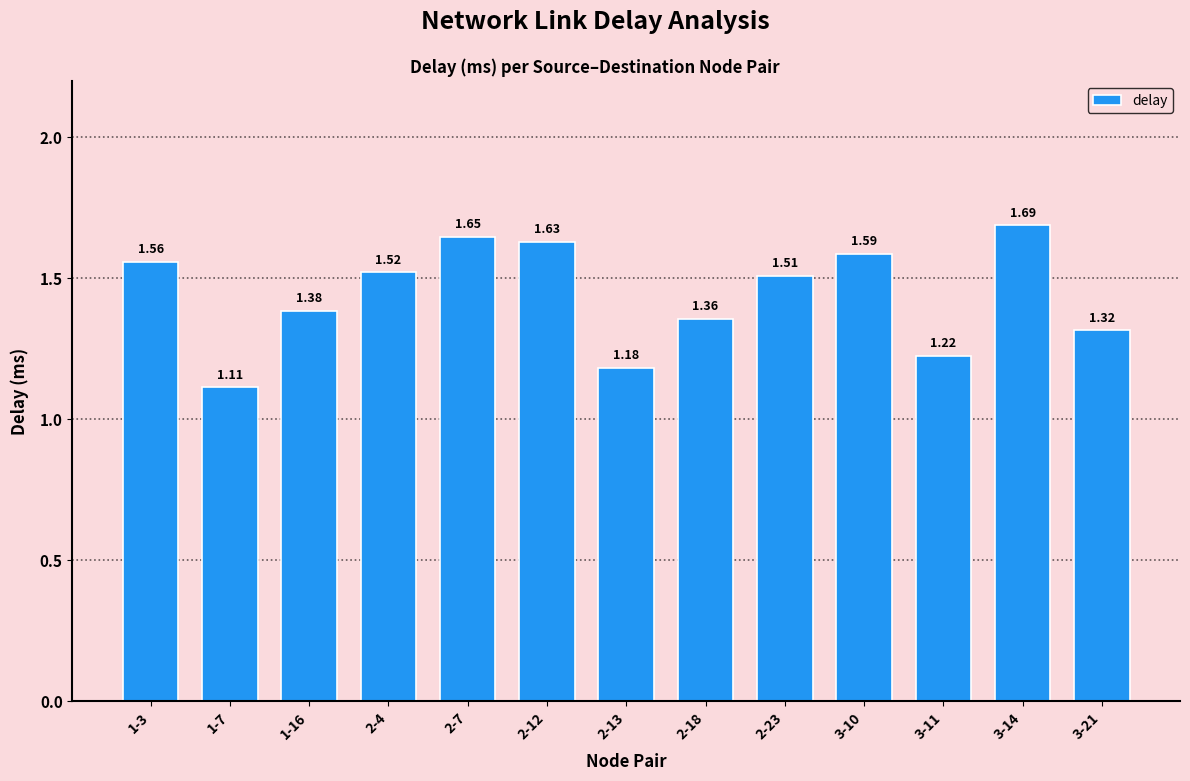

Which label corresponds to the smallest value in the chart?

1-7